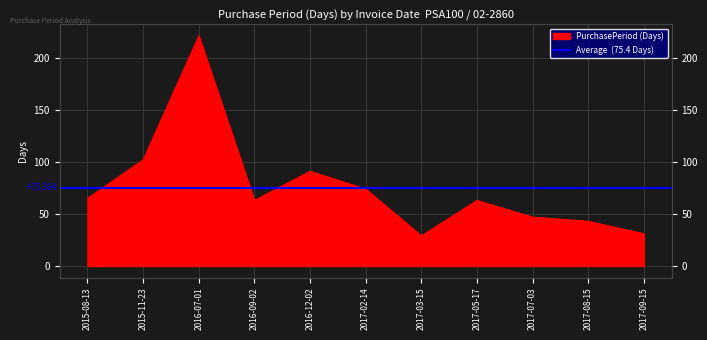

Rank the categories by value from highest to lowest.

2016-07-01, 2015-11-23, 2016-12-02, 2017-02-14, 2015-08-13, 2016-09-02, 2017-05-17, 2017-07-03, 2017-08-15, 2017-09-15, 2017-03-15